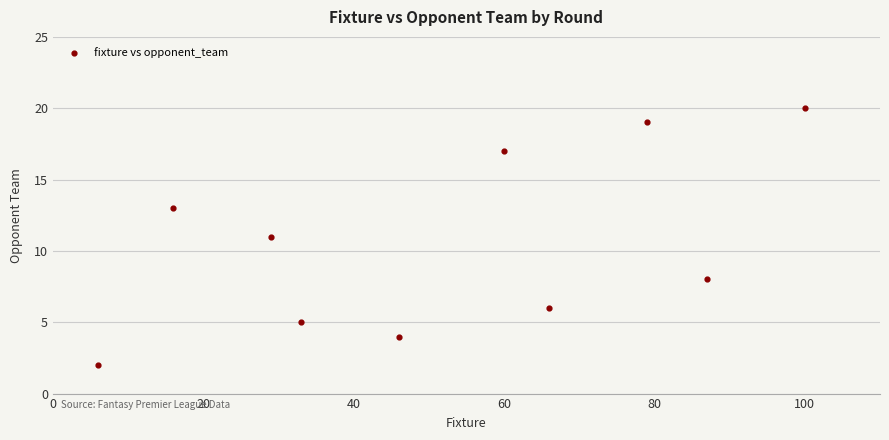

What is the average X value?

52